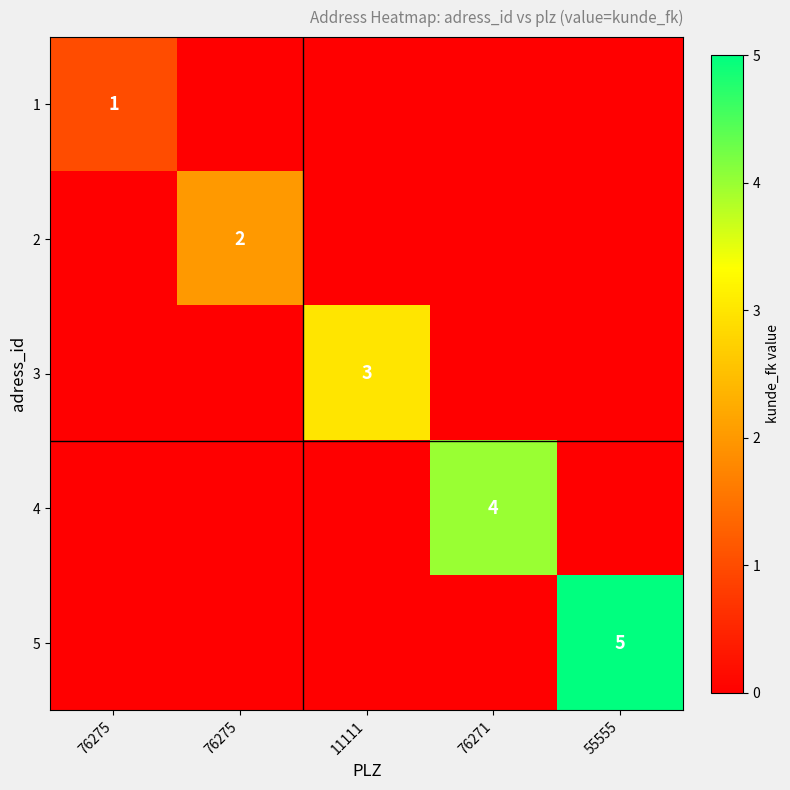

Which series has the widest spread of values?

5